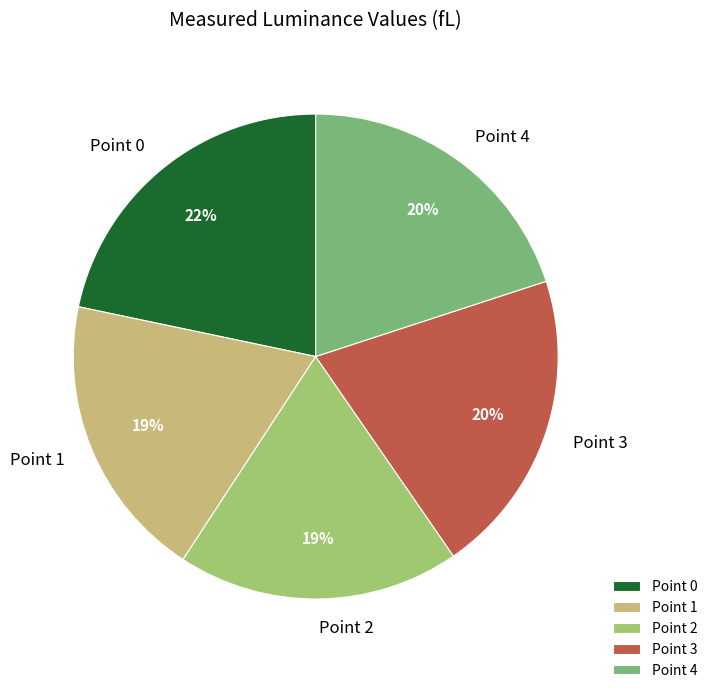

Is there any slice that represents more than half of the pie?

No